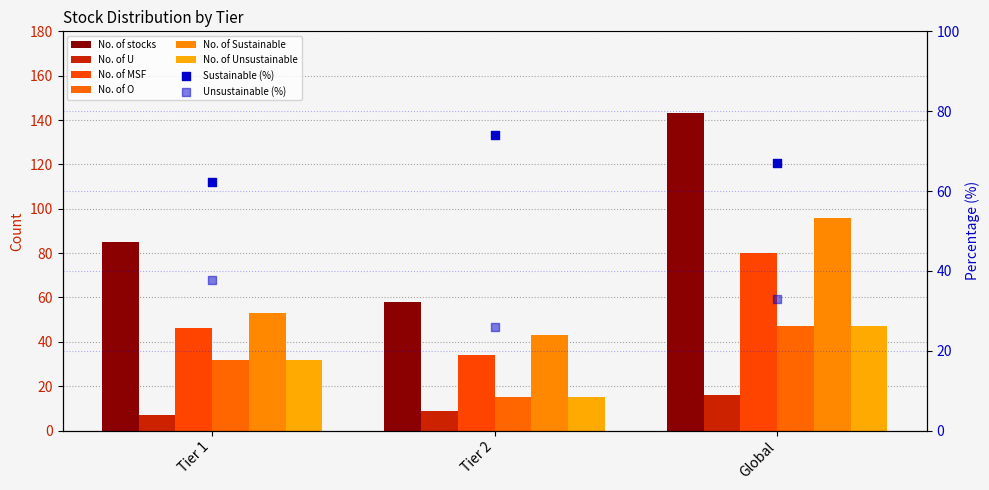

Which series has the largest Y range (max minus min)?

No. of stocks